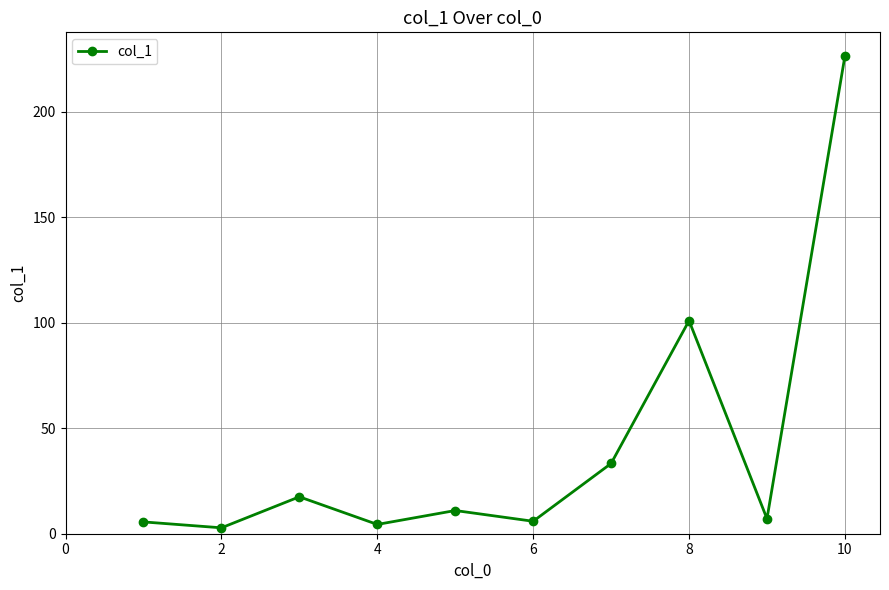

What is the value of the 5th point from the left?

11.0